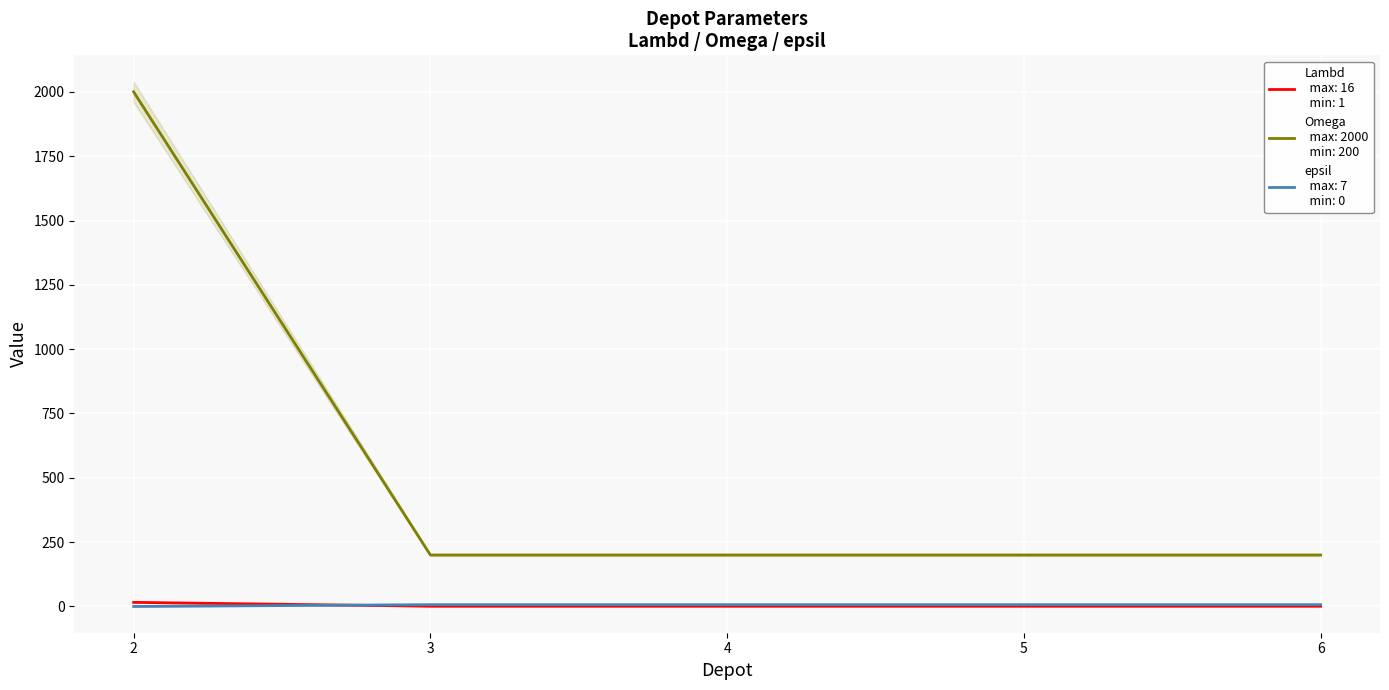

True or false: epsil and Lambd intersect in this chart.

True